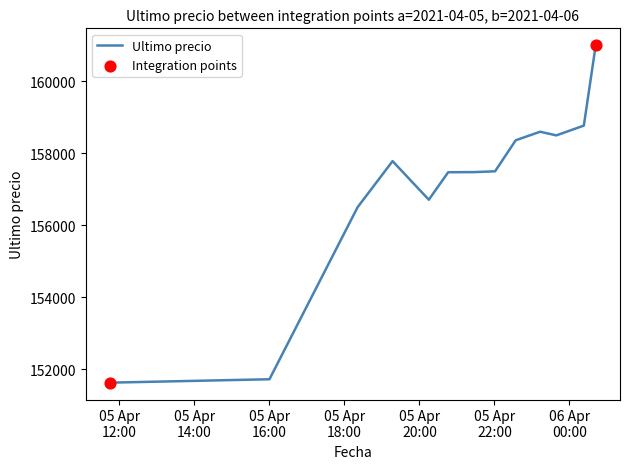

What is the smallest value displayed?

151633